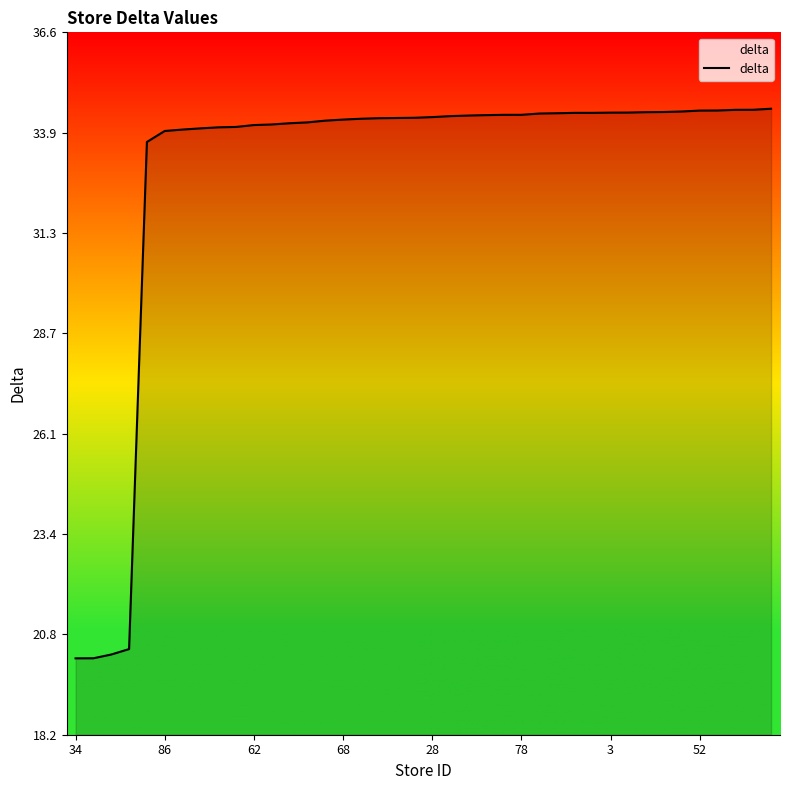

What is the difference between the maximum and minimum values?

14.4